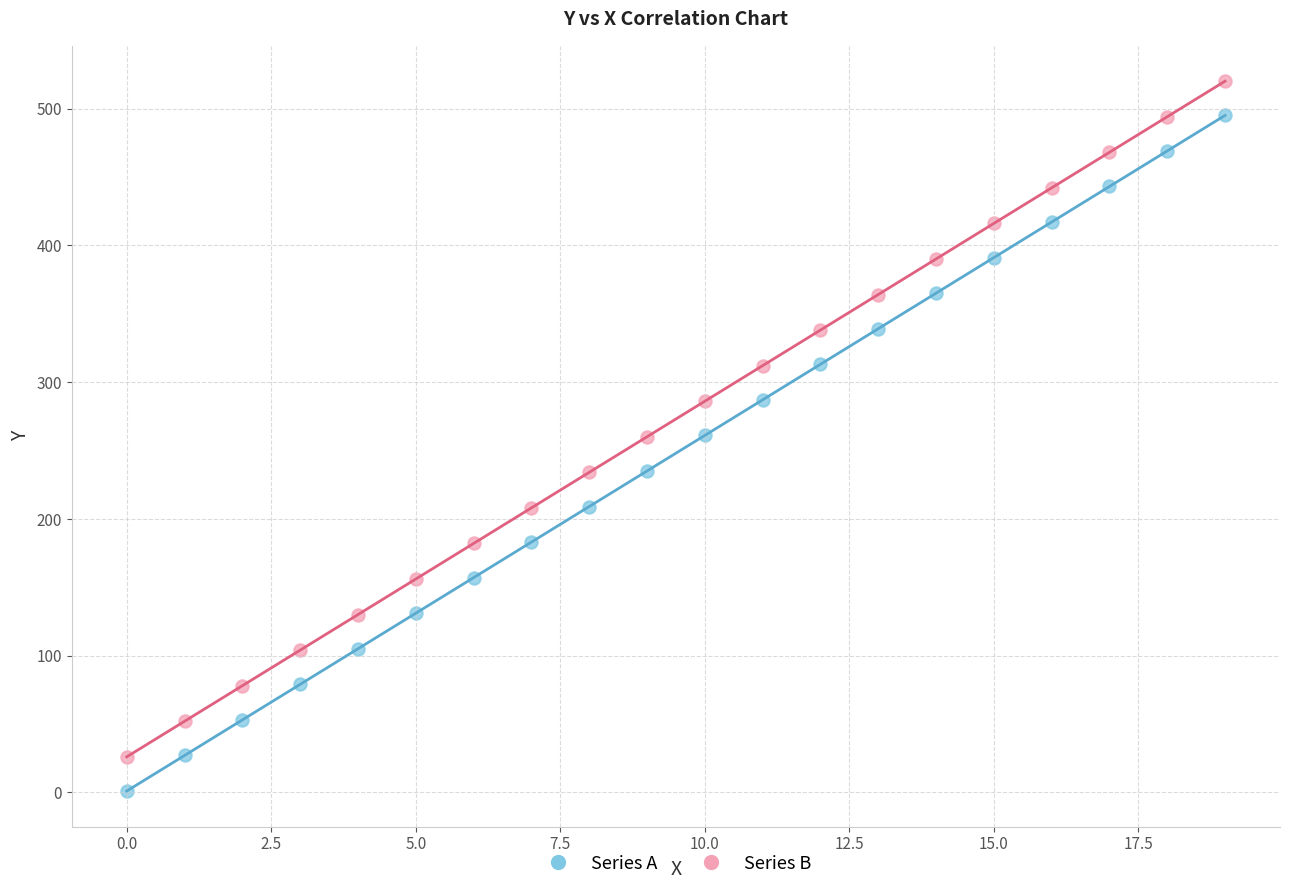

Which series contains the highest Y value?

Series B